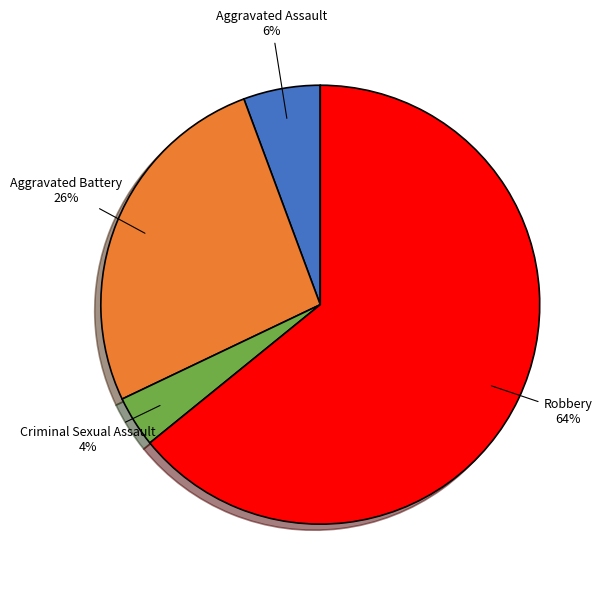

Which category has the smallest portion of the pie?

Criminal Sexual Assault